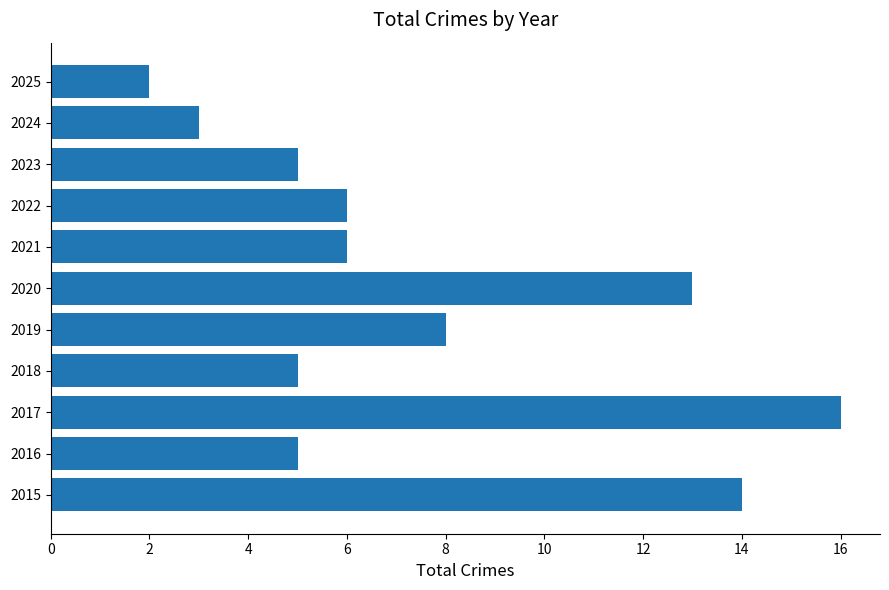

What is the change in value from 2017 to 2025?

-14